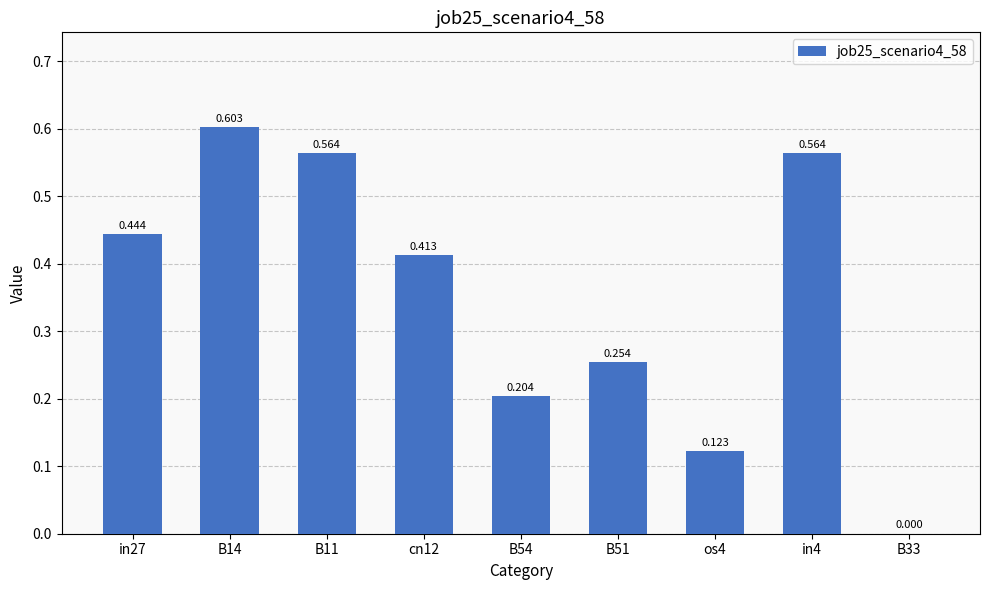

How many distinct data groups are displayed?

1